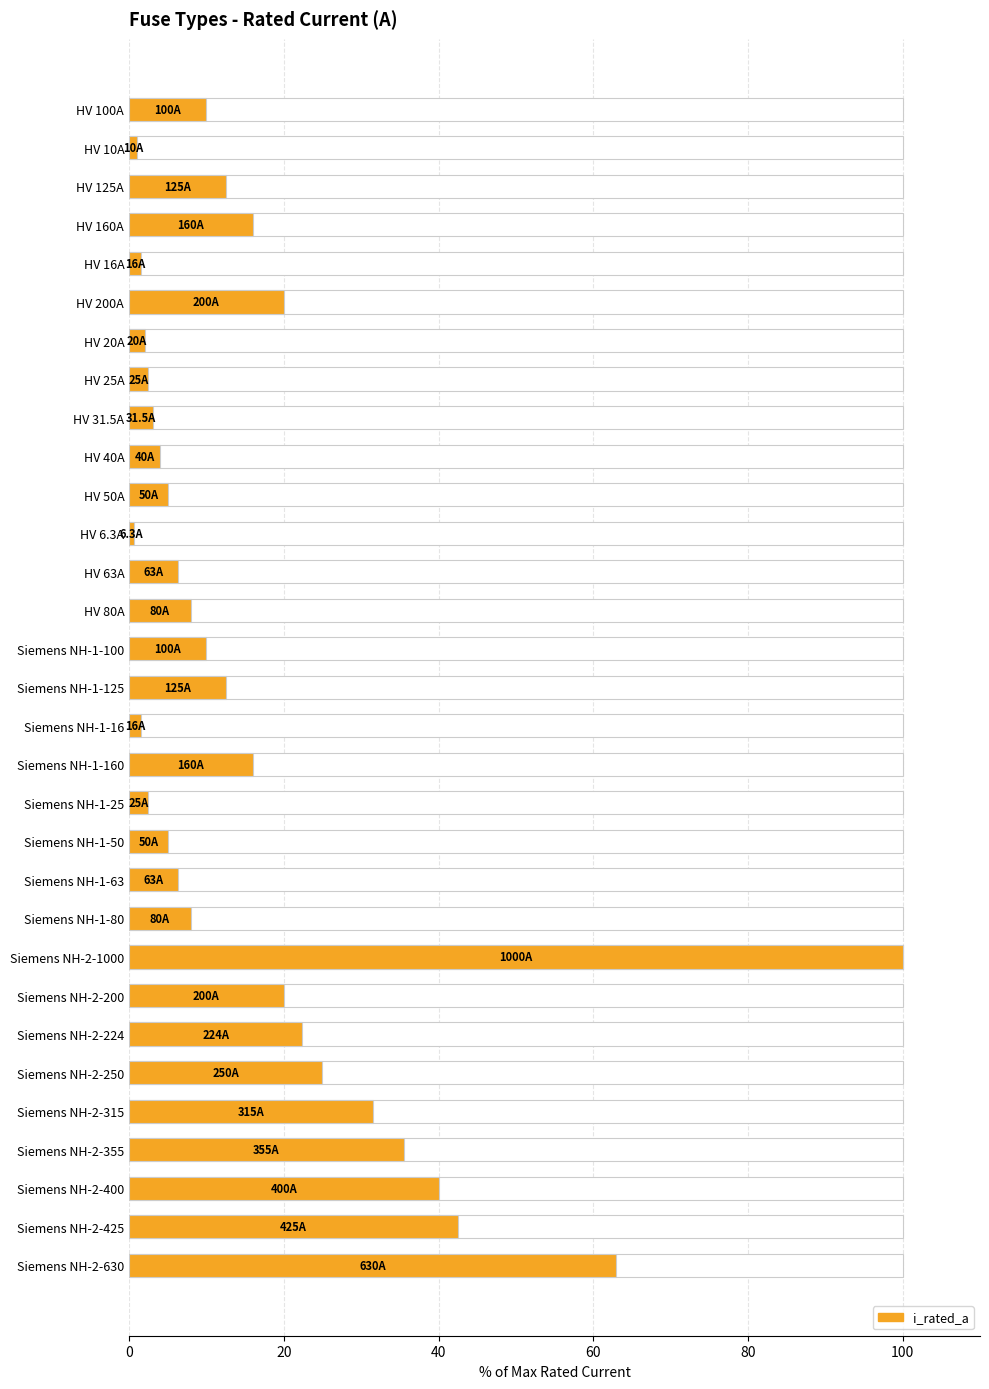

Approximately how many times larger is the value at Siemens NH-1-125 compared to Siemens NH-1-160?

0.8